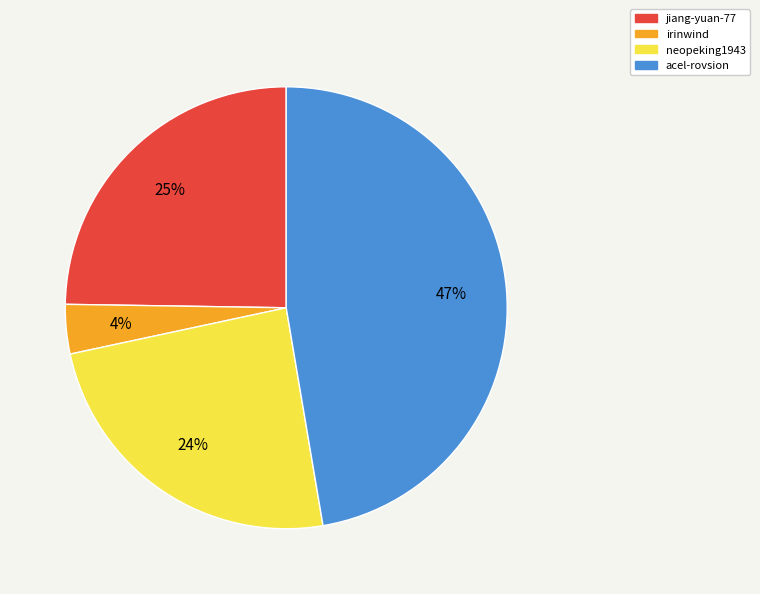

To the nearest percent, what is the average slice percentage?

25%